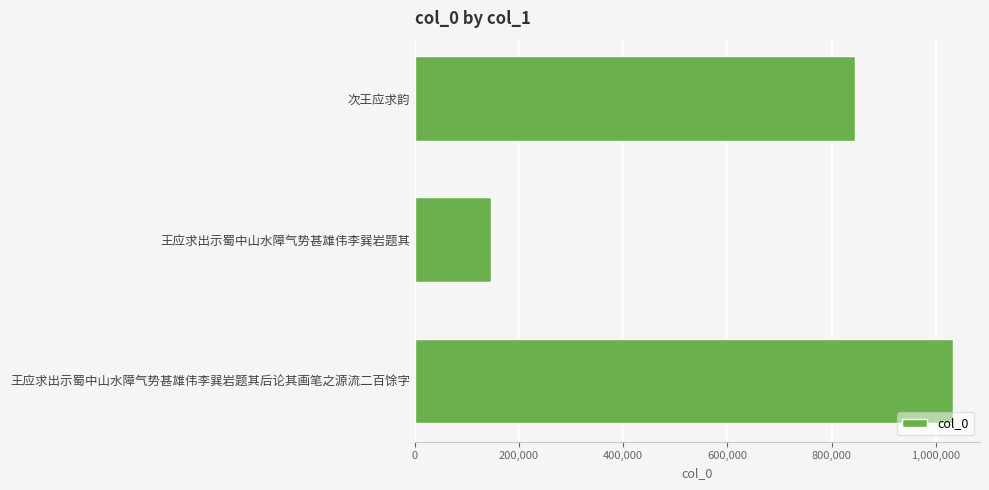

How many categories are shown in the chart?

3